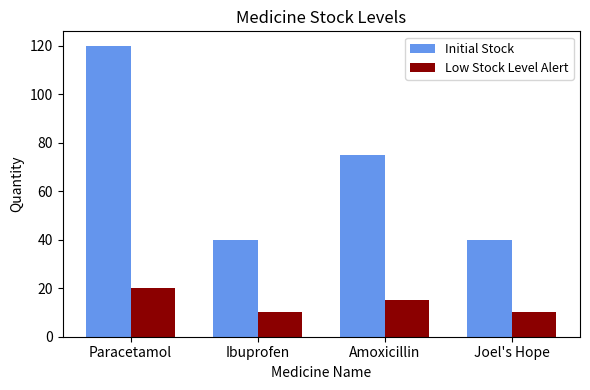

At Amoxicillin, list the series in order from smallest to largest.

Low Stock Level Alert, Initial Stock